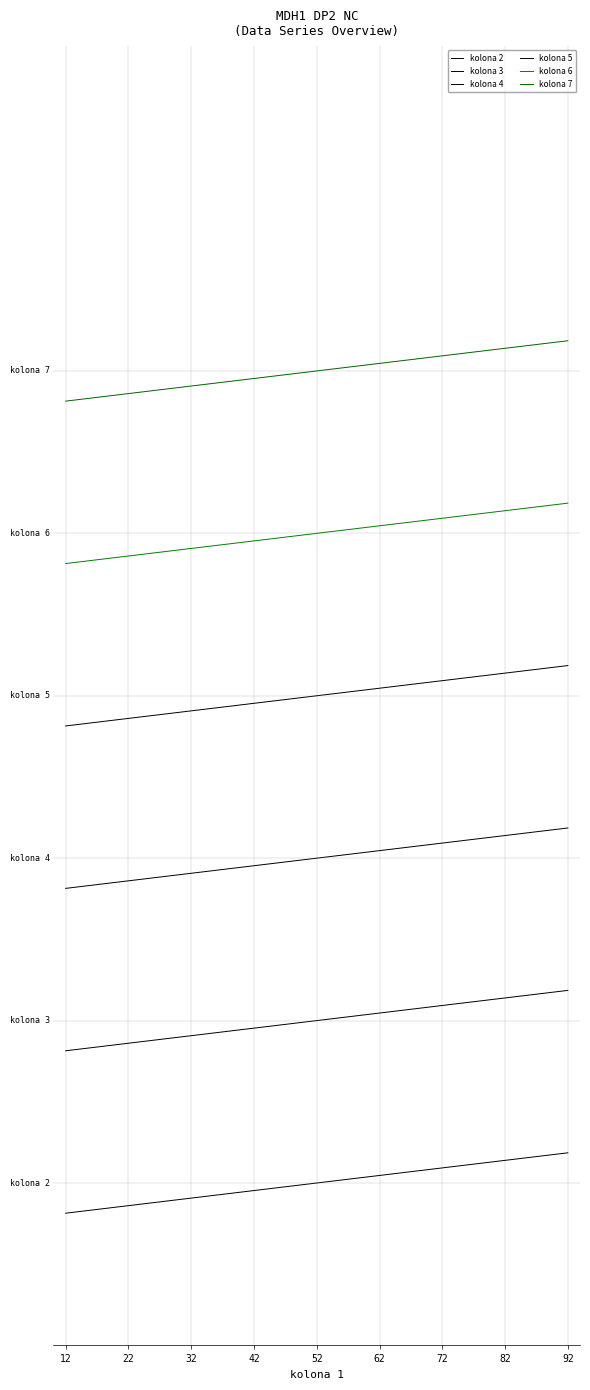

What is the total value across all series at 72?

155.6